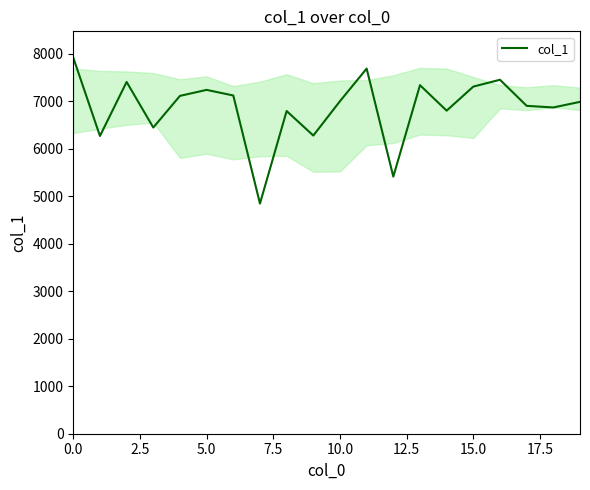

True or false: the data has more than 0 interior local peaks.

True